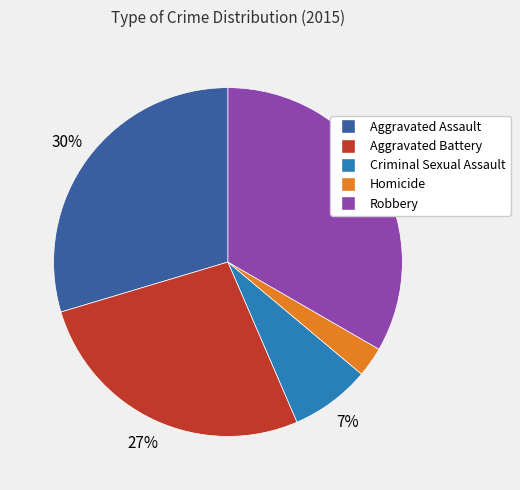

How many segments does this pie chart have?

5